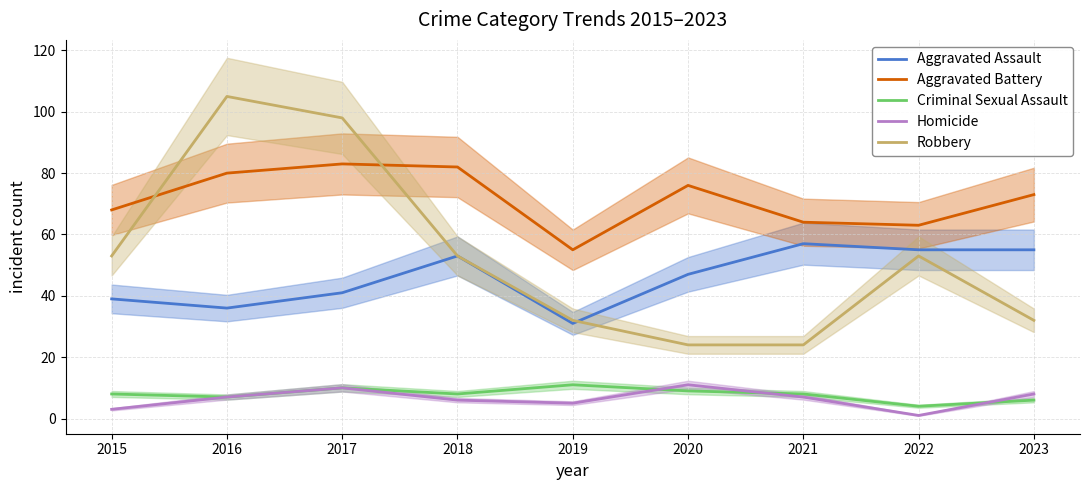

Does the chart have visible grid lines?

Yes